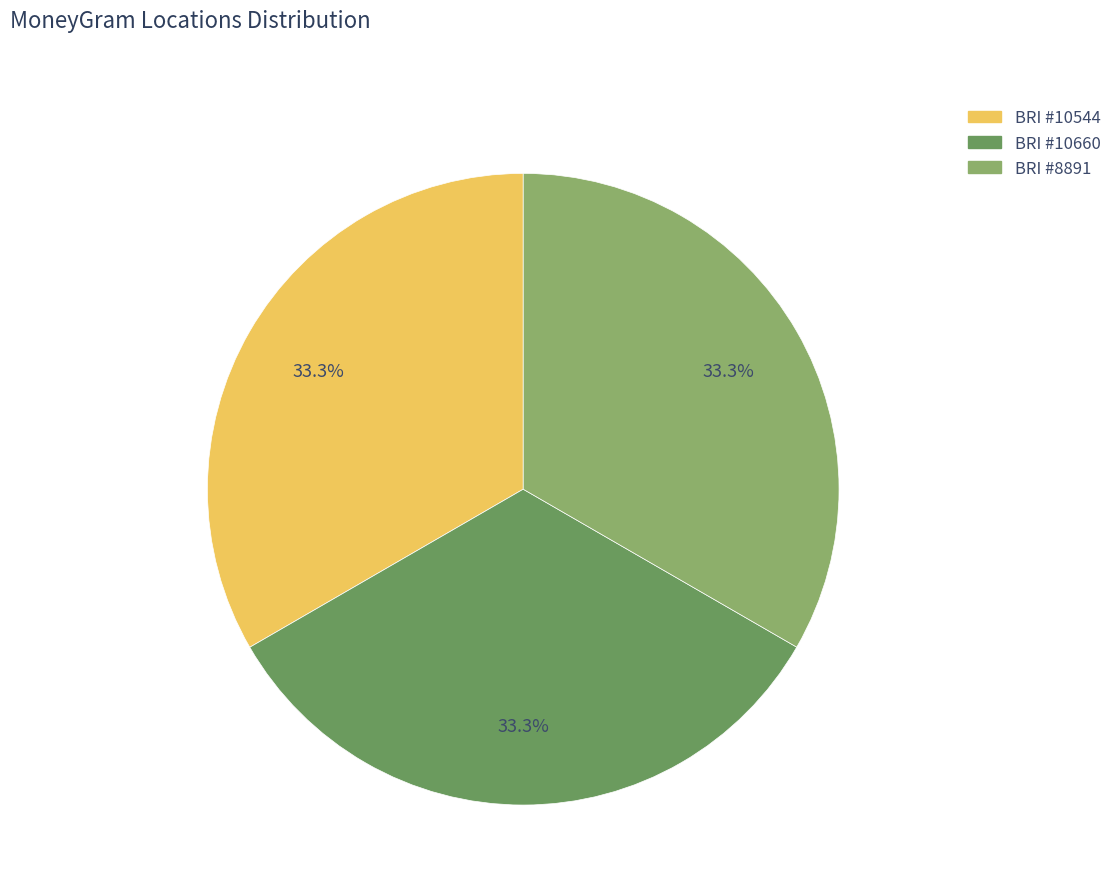

To the nearest percent, what is the average slice percentage?

33%